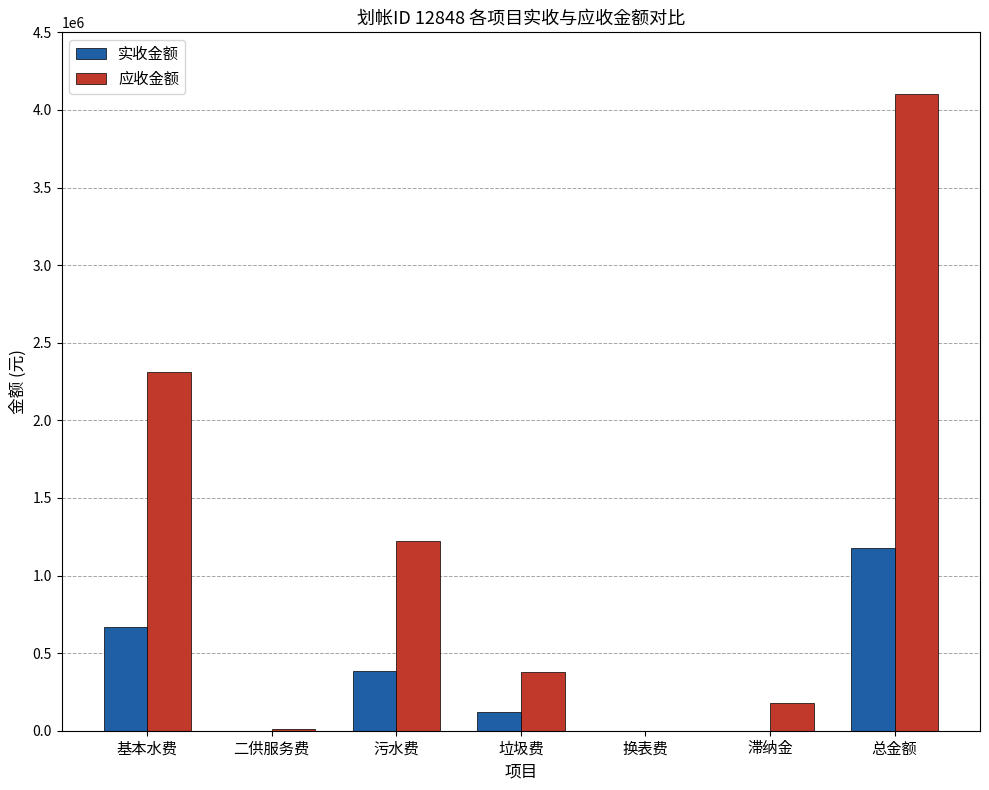

Count the number of categories in the chart.

7